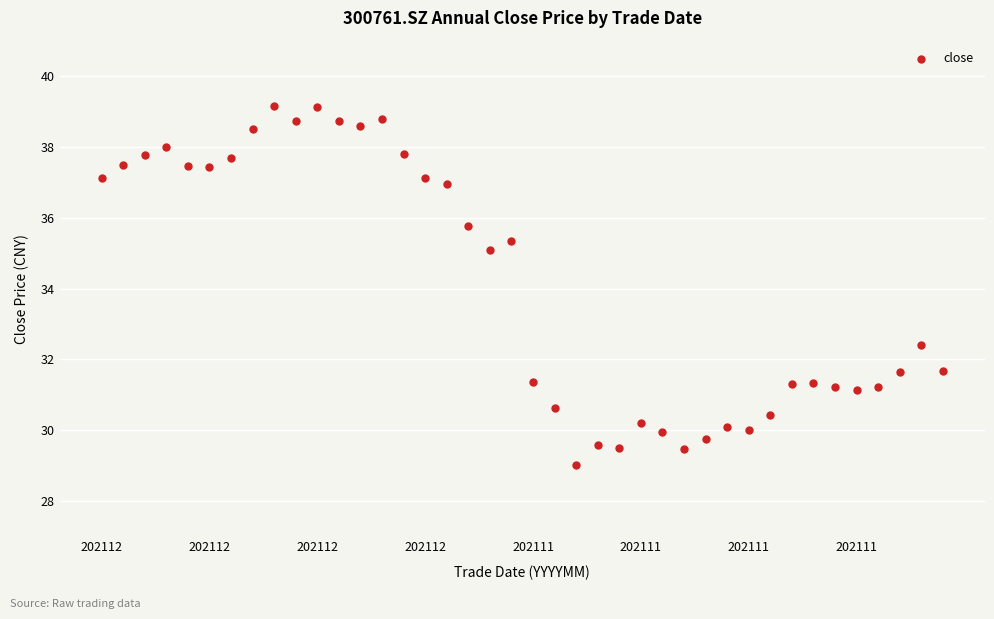

What Y value in the scatter plot is closest to 34?

35.1